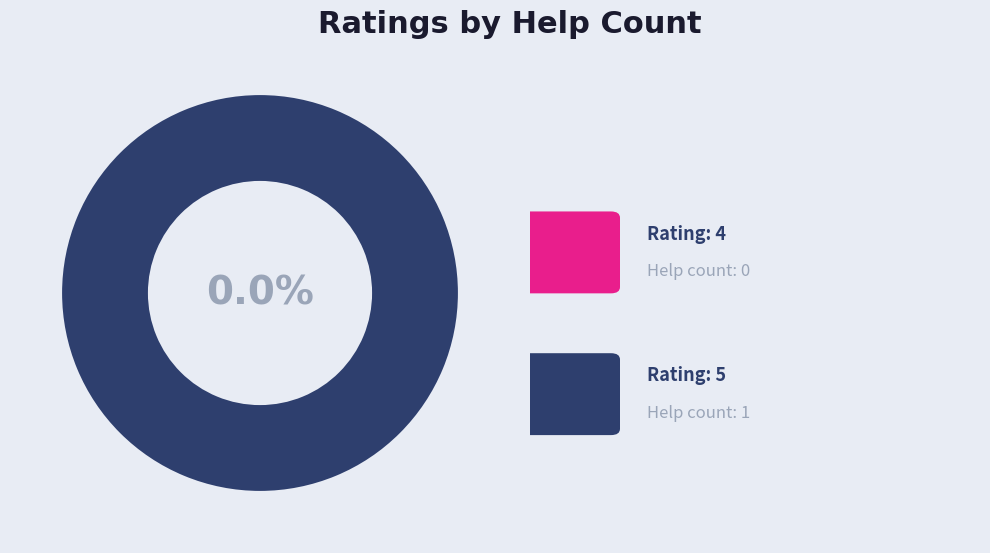

What percentage do 4 and 5 together represent?

100.0%